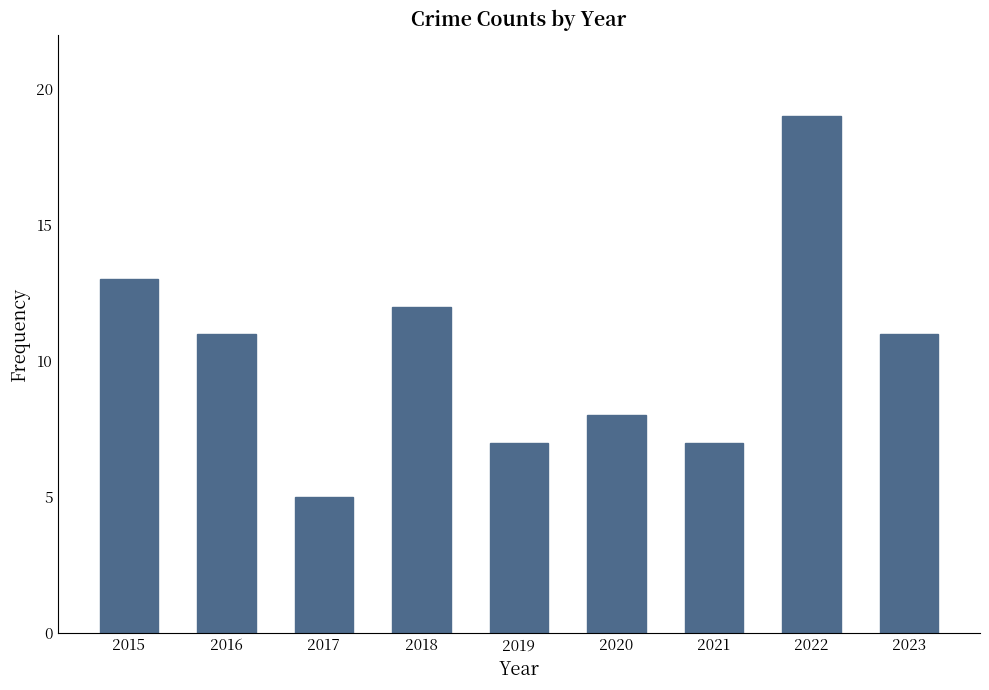

What is the change in value from 2015 to 2020?

-5